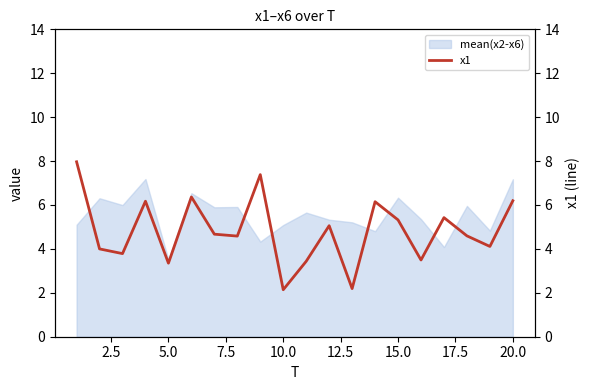

Which category has the lowest value in the mean(x2-x6) series?

5.0